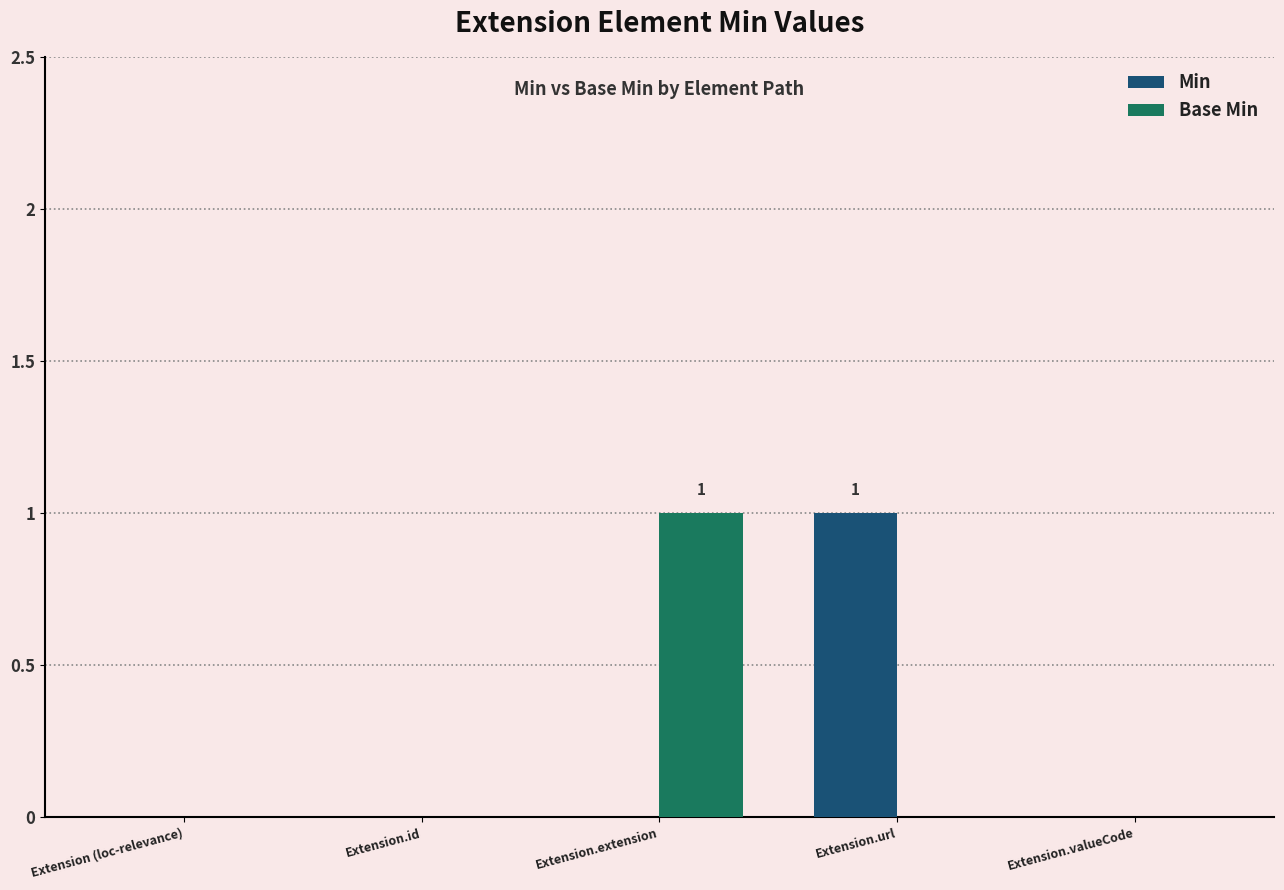

Is the value of Min at Extension (loc-relevance) greater than the value of Base Min at Extension.extension?

No